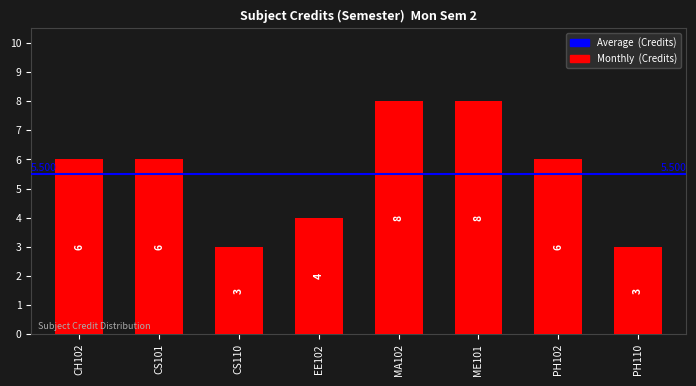

What is the greatest value displayed?

8